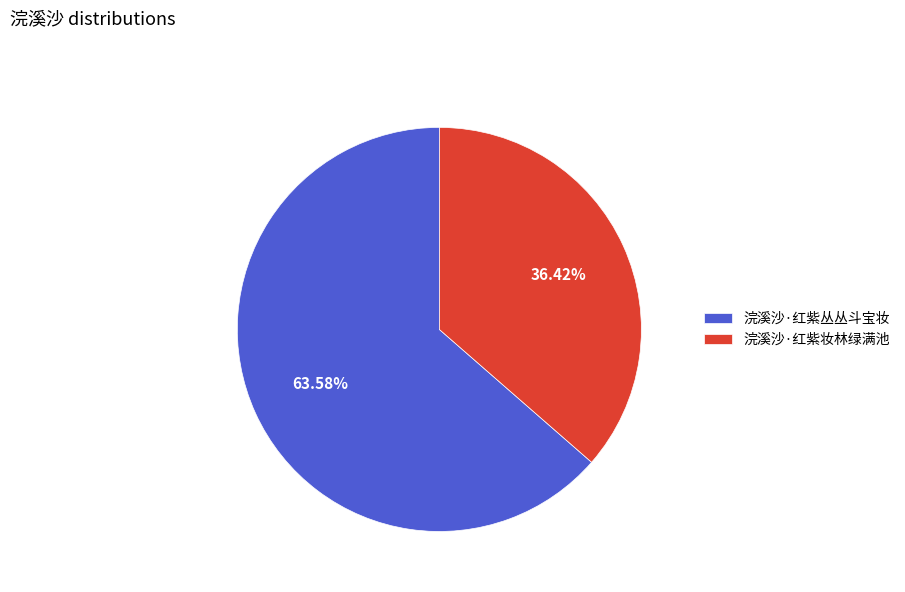

What is the ratio of the value at 浣溪沙·红紫妆林绿满池 to the value at 浣溪沙·红紫丛丛斗宝妆?

0.6